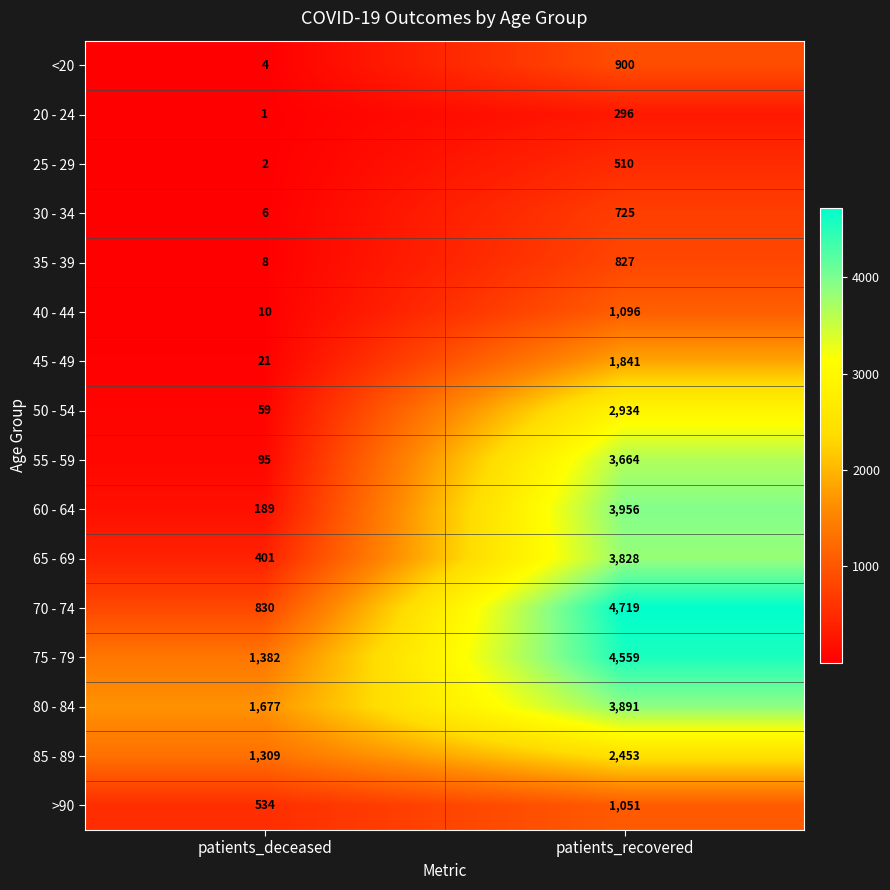

What is the difference between the highest and lowest values at patients_deceased?

1676